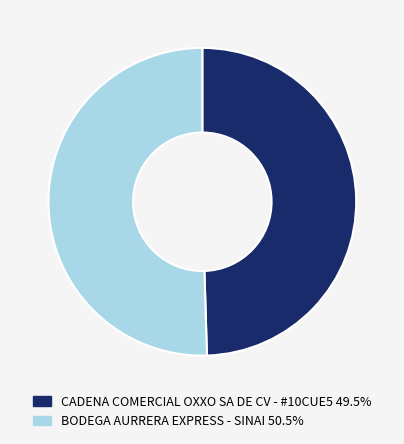

Is it true that BODEGA AURRERA EXPRESS - SINAI is 50% of the pie?

True